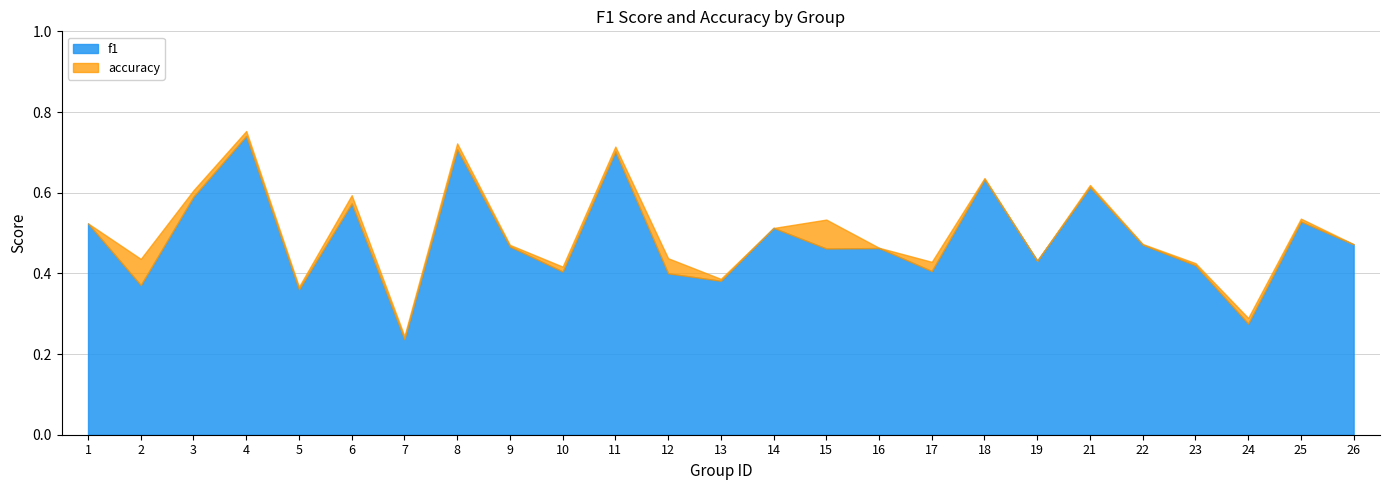

Is it true that accuracy equals 0.7 at 11?

True